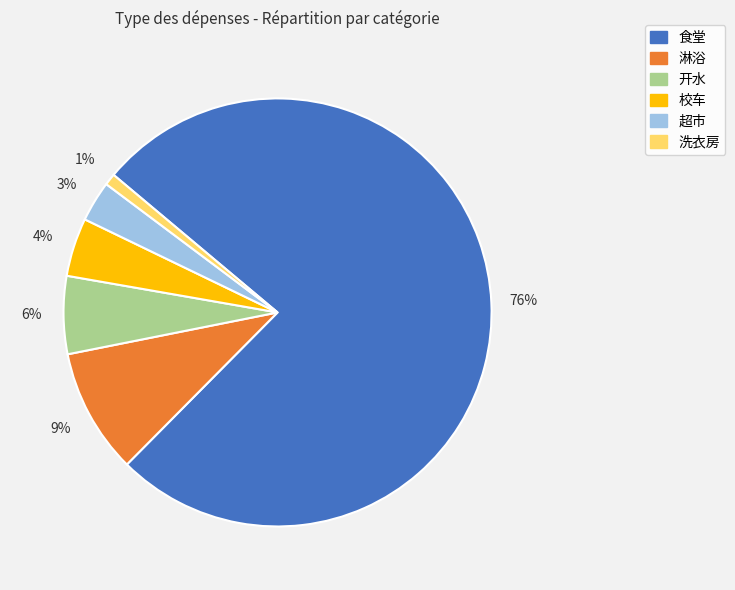

The 食堂 slice represents 68% of the pie. True or false?

False